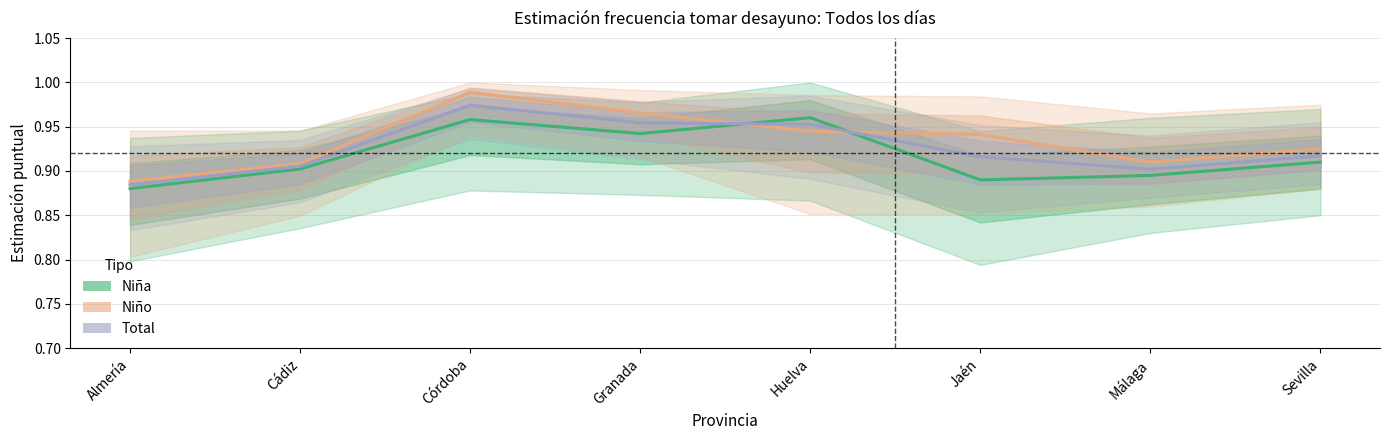

What is the difference between the maximum and minimum values in the Total series?

0.1